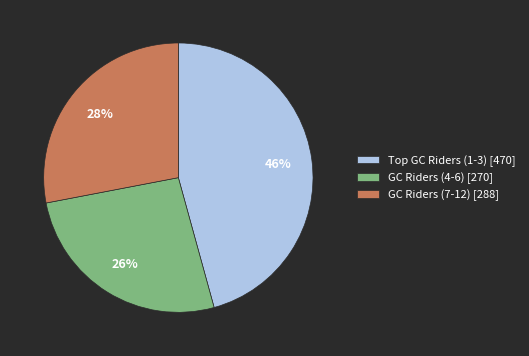

The GC Riders (4-6) [270] slice represents 39% of the pie. True or false?

False